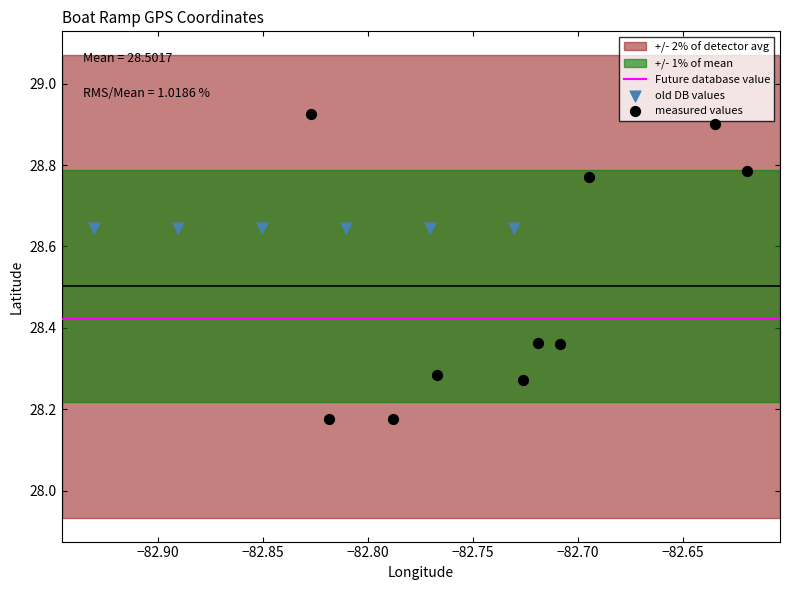

Which series reaches the maximum Y coordinate?

measured values